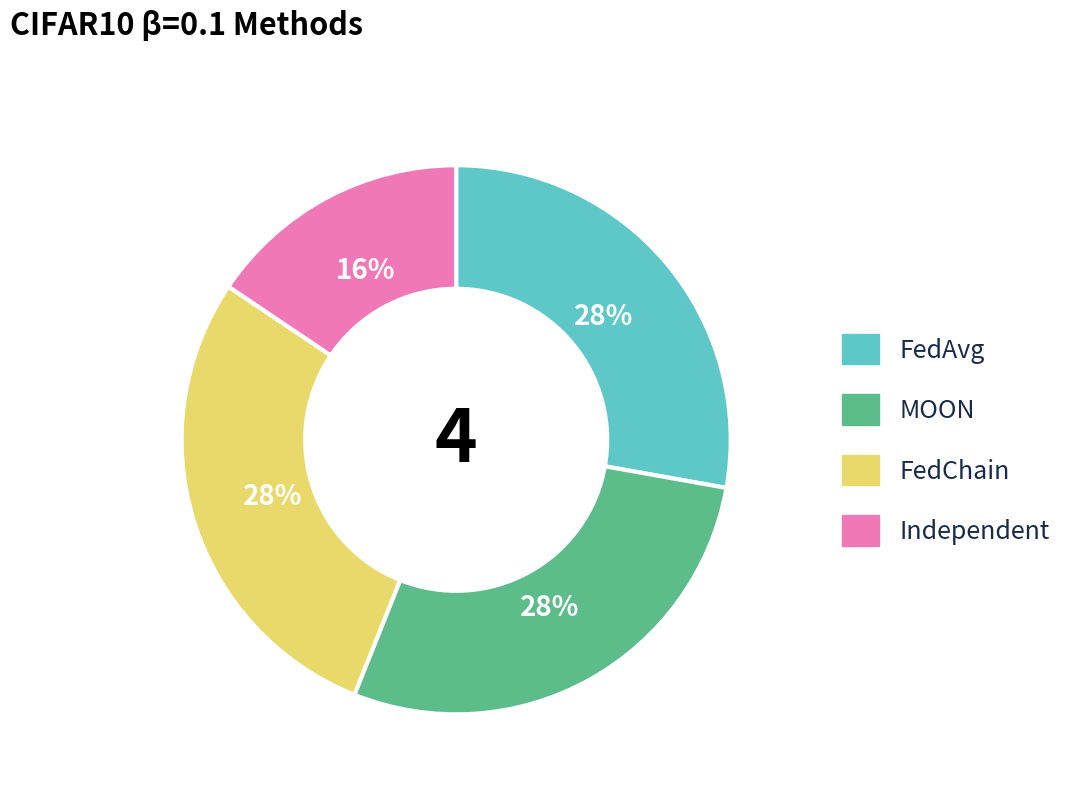

To the nearest percent, what is the average slice percentage?

25%